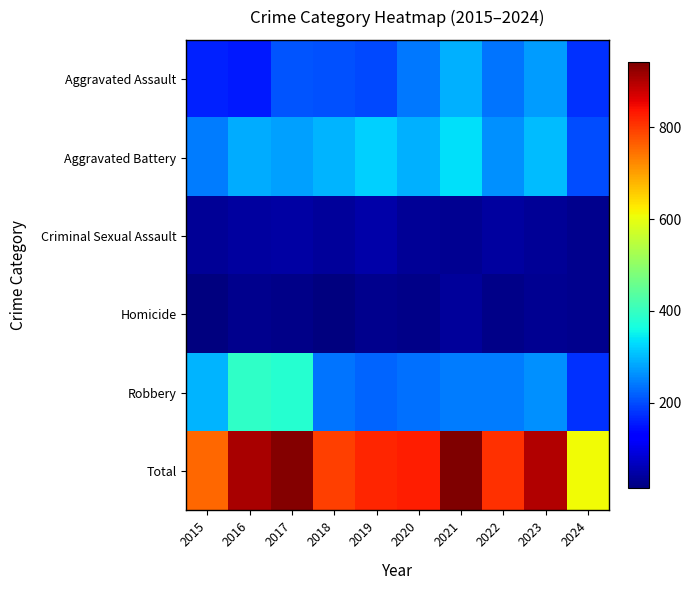

At how many categories does at least one series exceed 749?

9